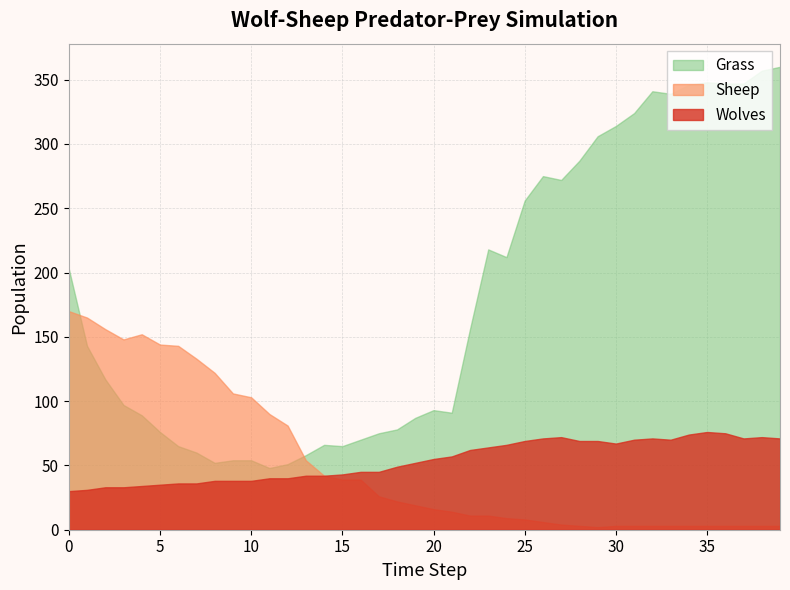

The value of Wolves at 20 is 31. True or false?

False